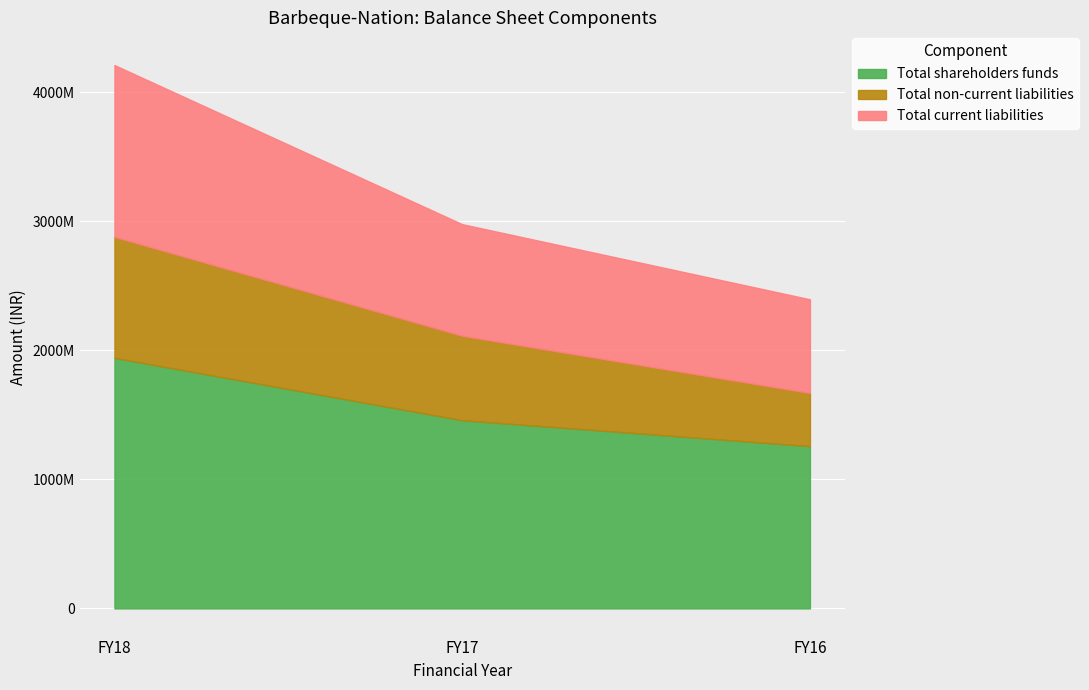

What is the spread (max minus min) of values at FY18?

1003520000